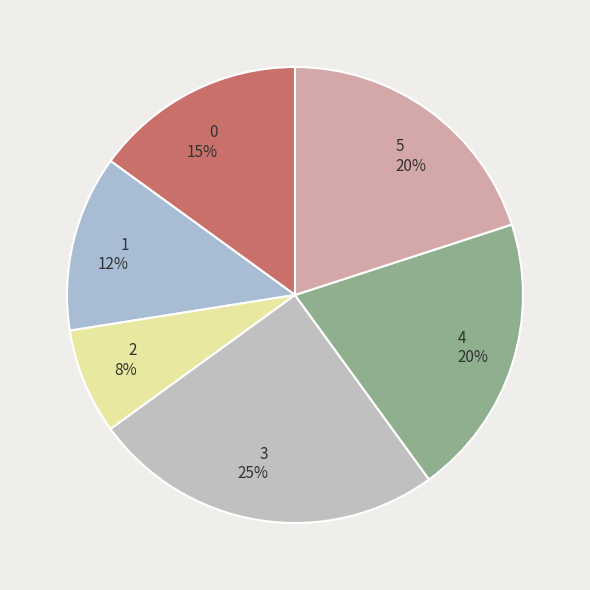

How many slices are in this pie chart?

6